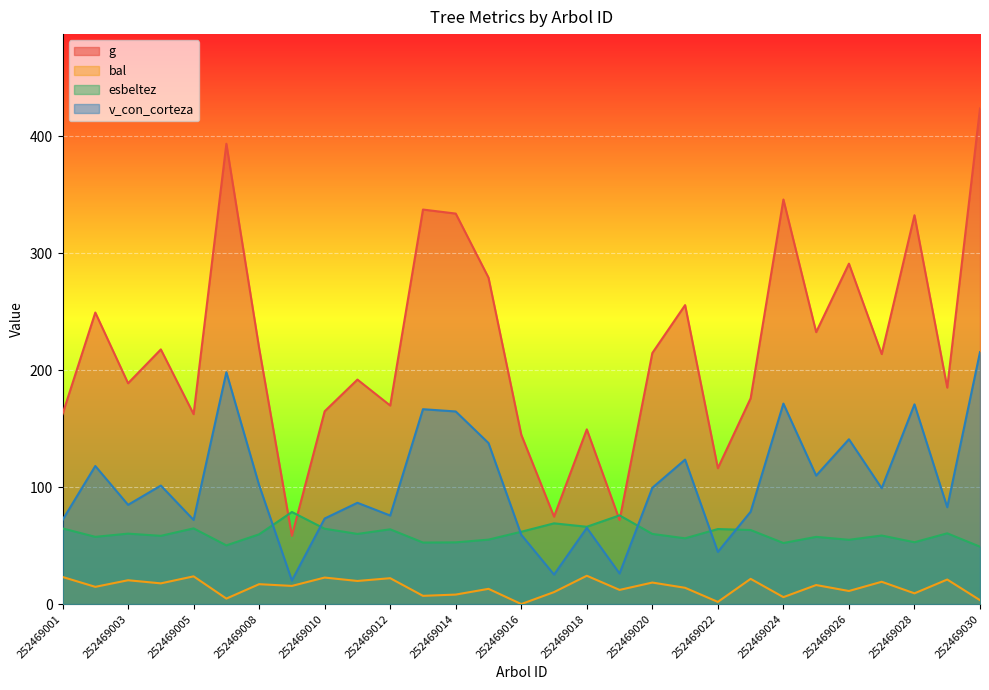

Rank the series by their maximum value, from lowest to highest.

bal, esbeltez, v_con_corteza, g